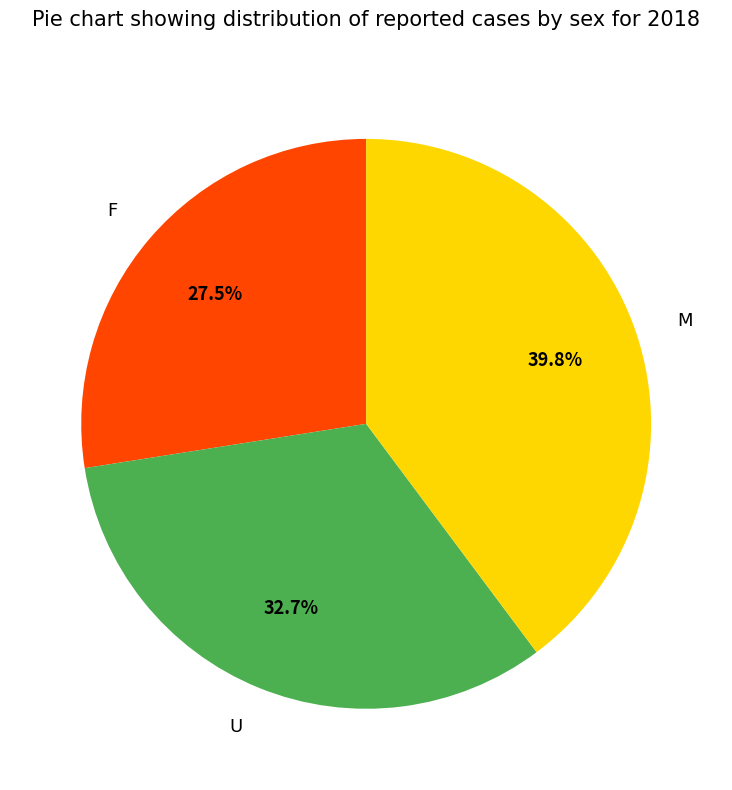

The U slice represents 25% of the pie. True or false?

False